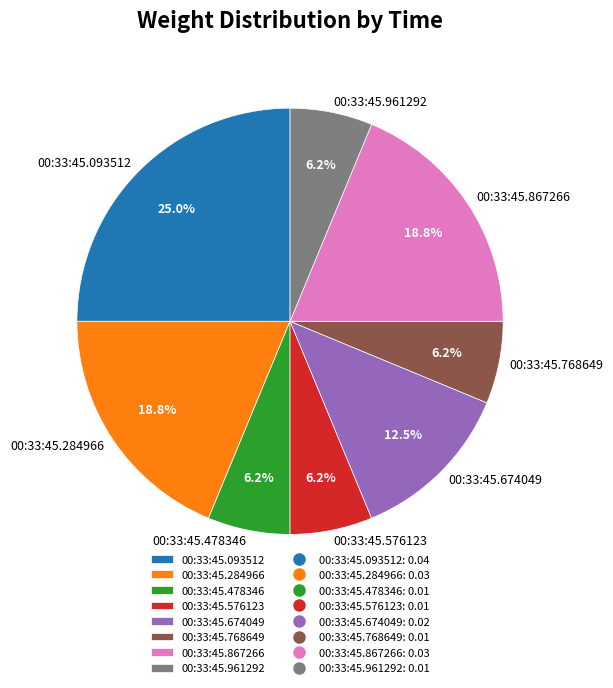

To the nearest percent, what portion does 00:33:45.478346 represent?

6%